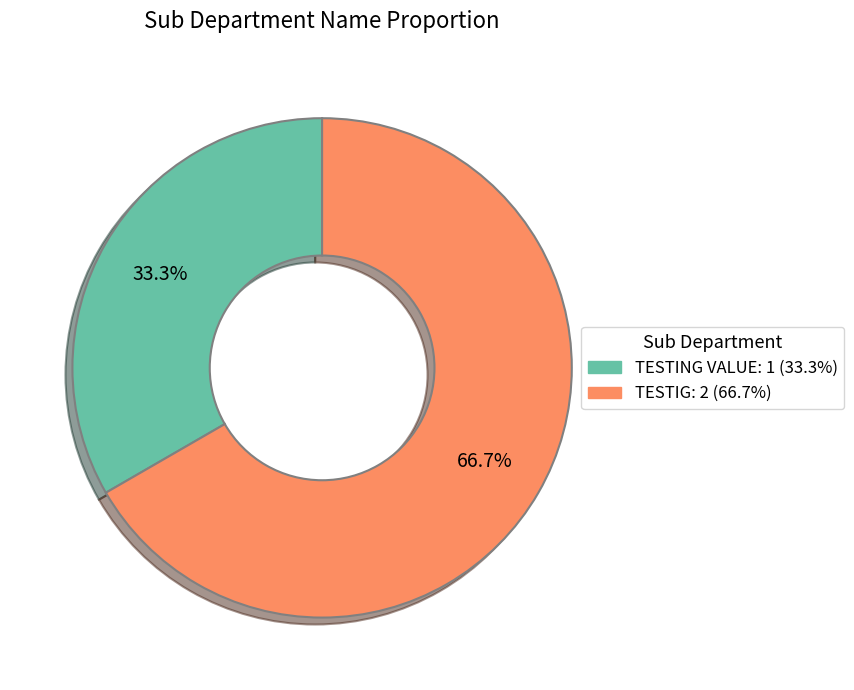

How many slices are in this pie chart?

2